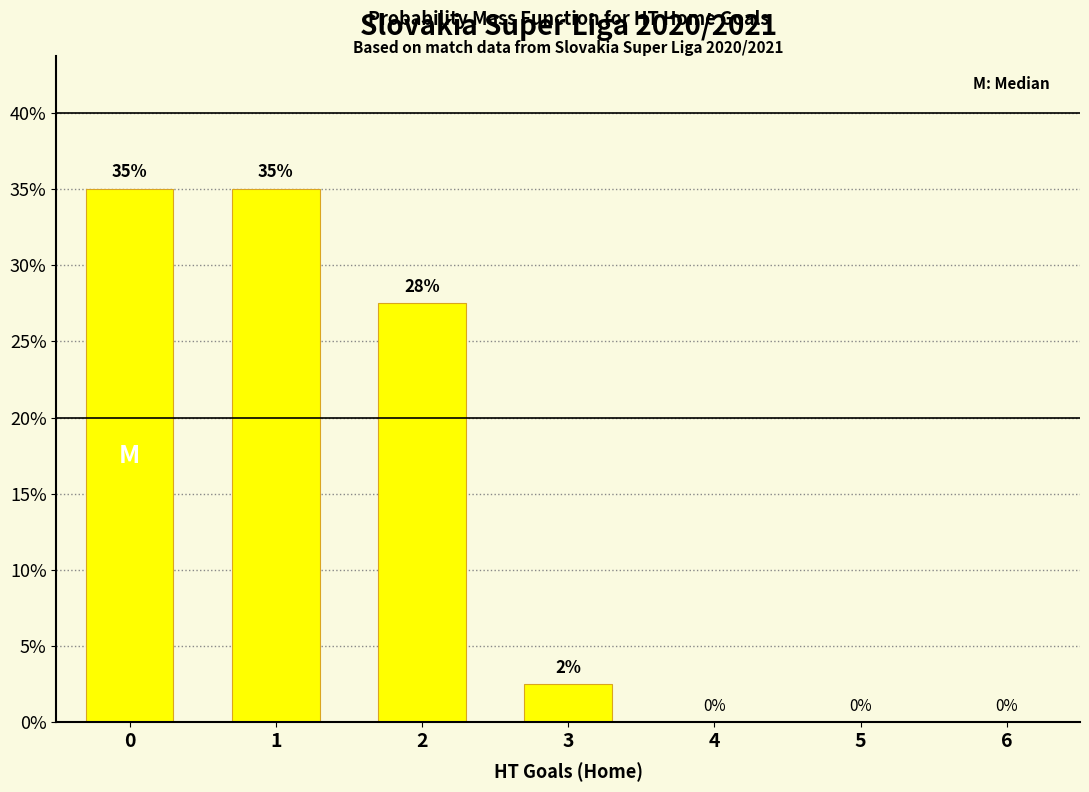

True or false: the data shows 0.0 at 5.

True